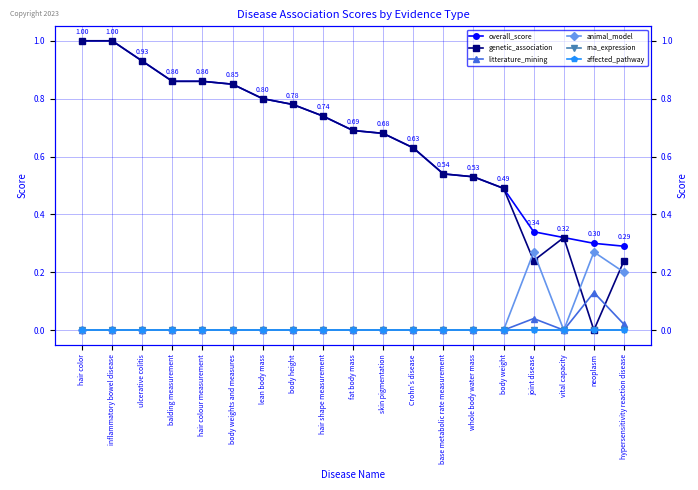

True or false: animal_model and rna_expression intersect in this chart.

False